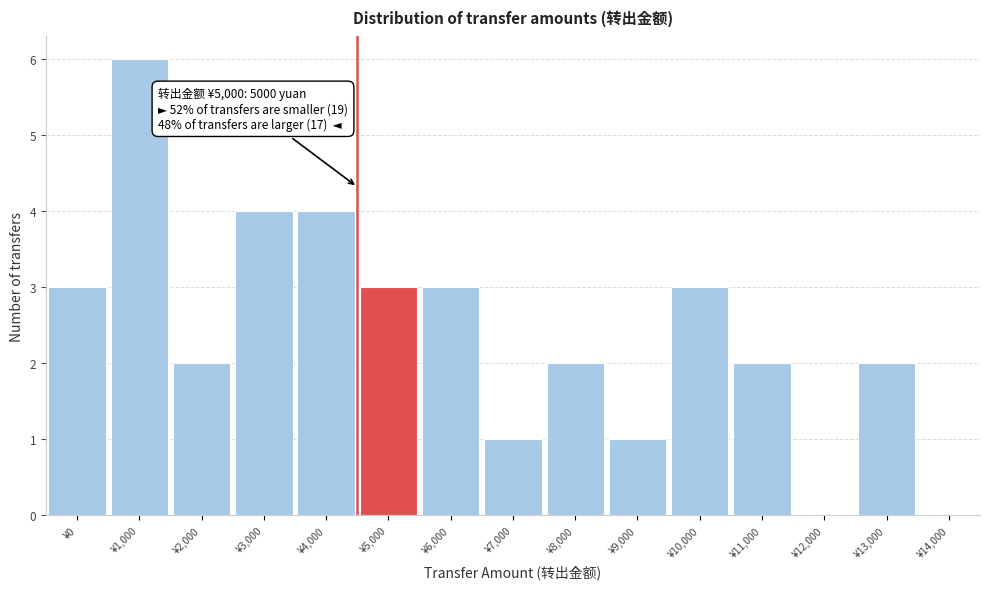

Reading left to right, extract all data points from this chart.

¥0=3	¥1,000=6	¥2,000=2	¥3,000=4	¥4,000=4	¥5,000=3	¥6,000=3	¥7,000=1	¥8,000=2	¥9,000=1	¥10,000=3	¥11,000=2	¥12,000=0	¥13,000=2	¥14,000=0